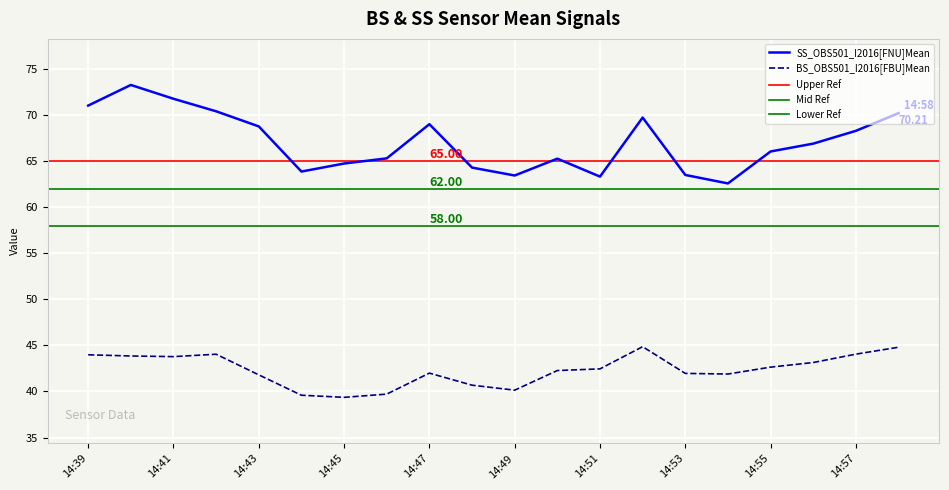

Is this an area chart (filled region under the line)?

No